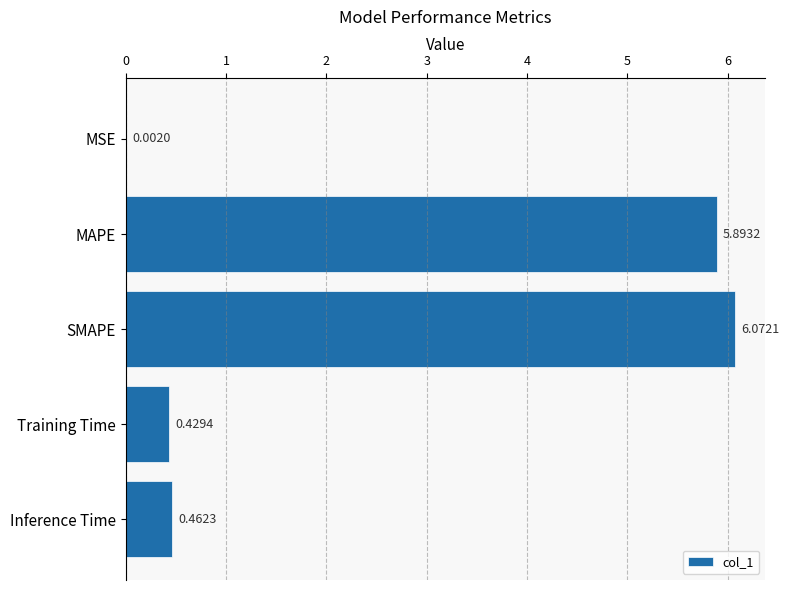

Are the bars horizontal?

Yes